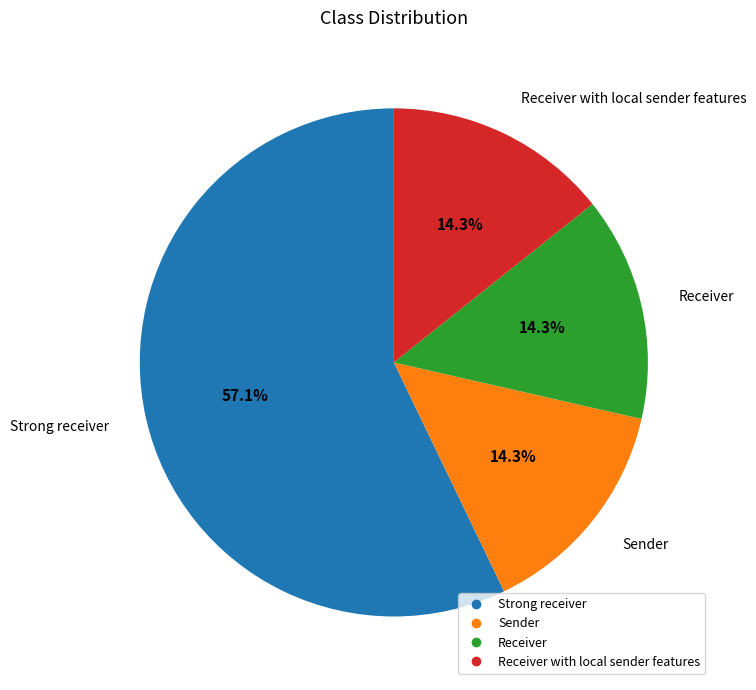

Does any single category account for the majority?

Yes